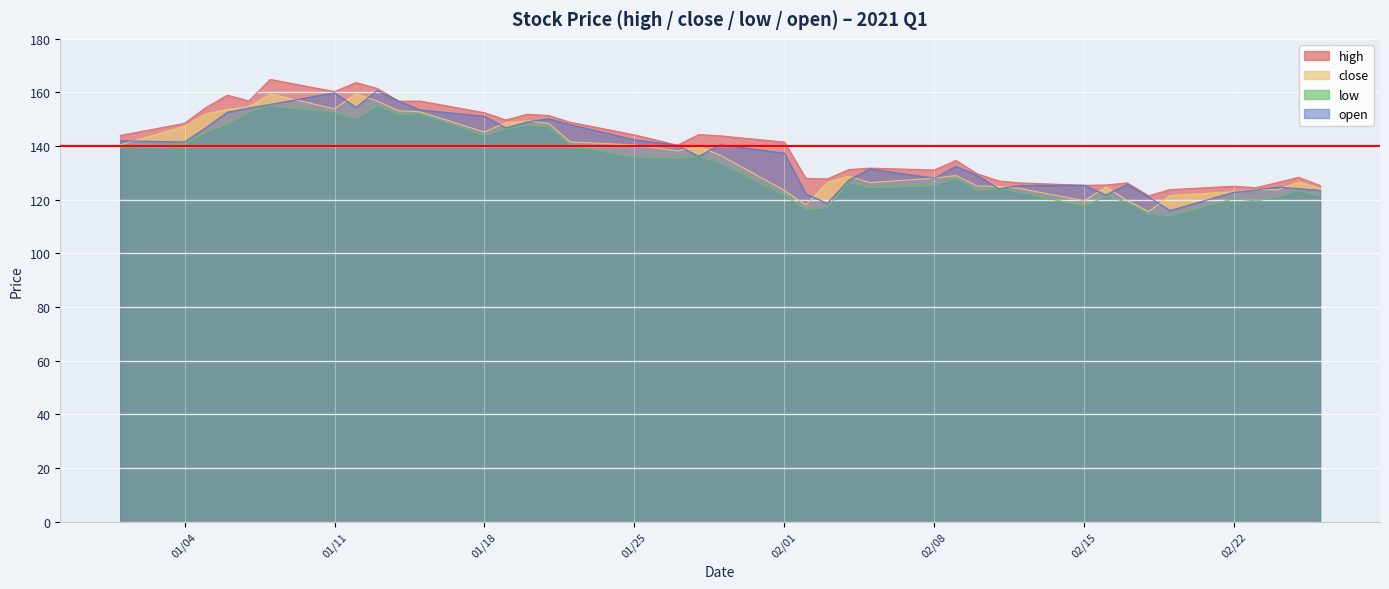

What is the spread (max minus min) of values at 01/11?

7.8